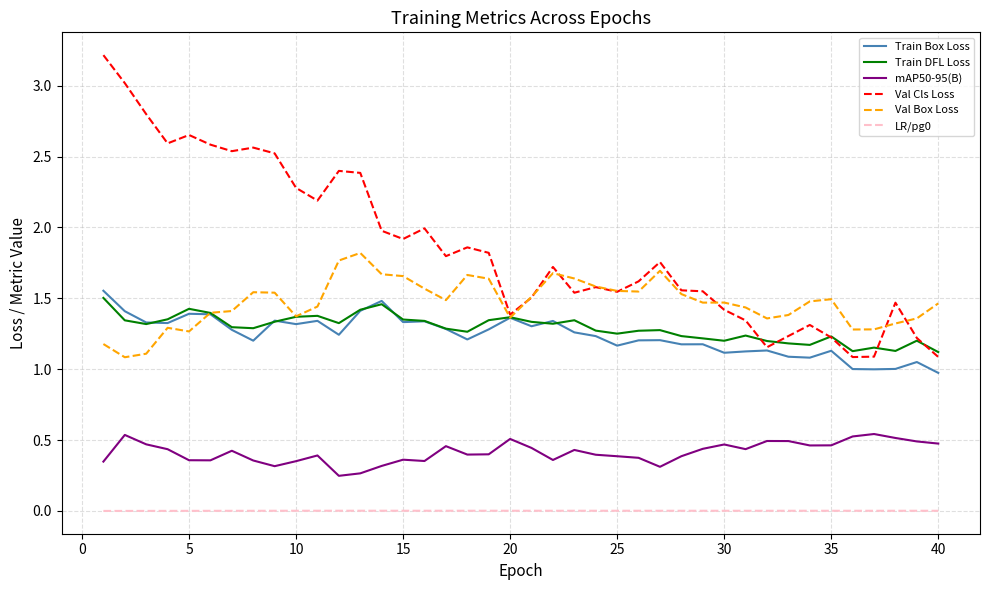

Which series has the widest spread of values?

Val Cls Loss